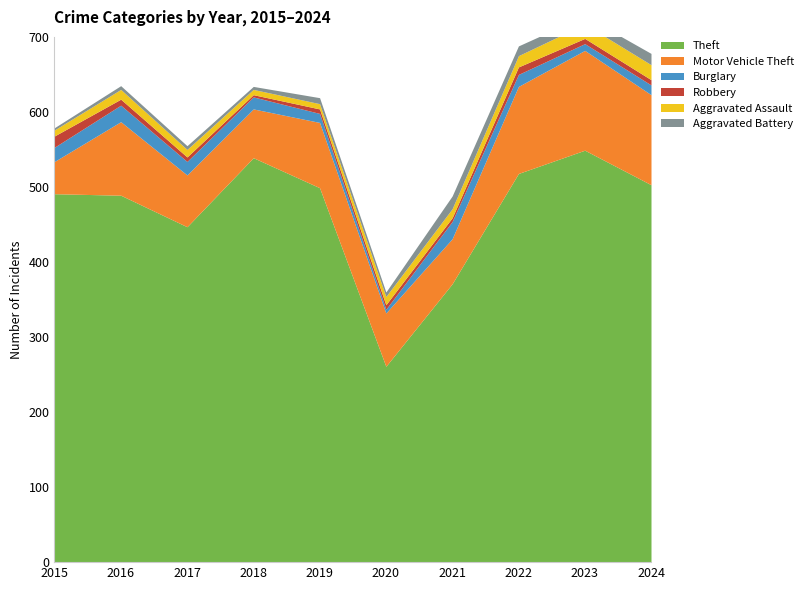

What is the value of the Motor Vehicle Theft point at the 5th from the left?

87